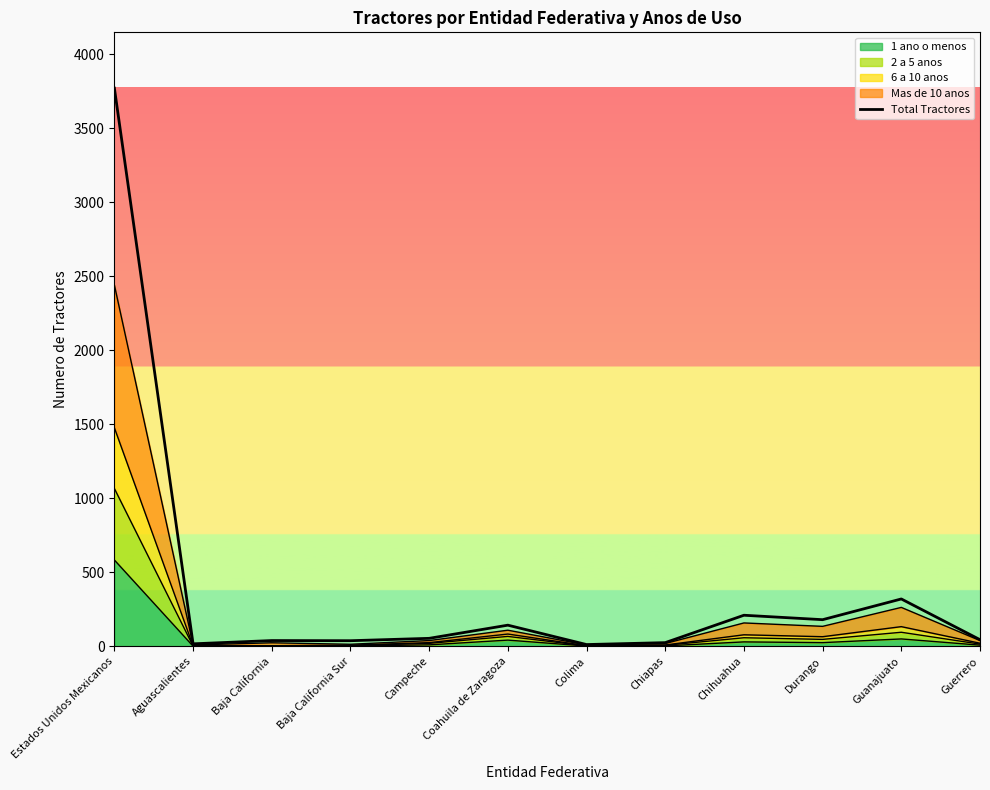

What is the difference between the values at Campeche and Guanajuato?

266